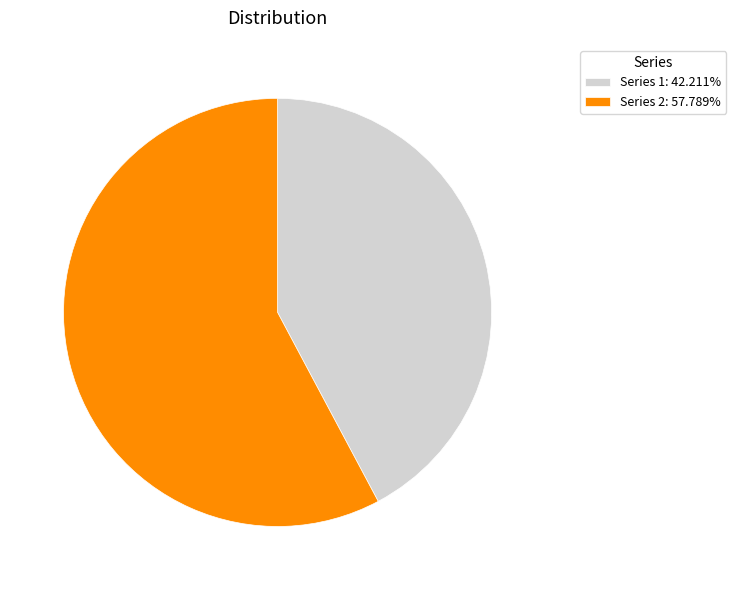

Count the number of slices in the pie.

2